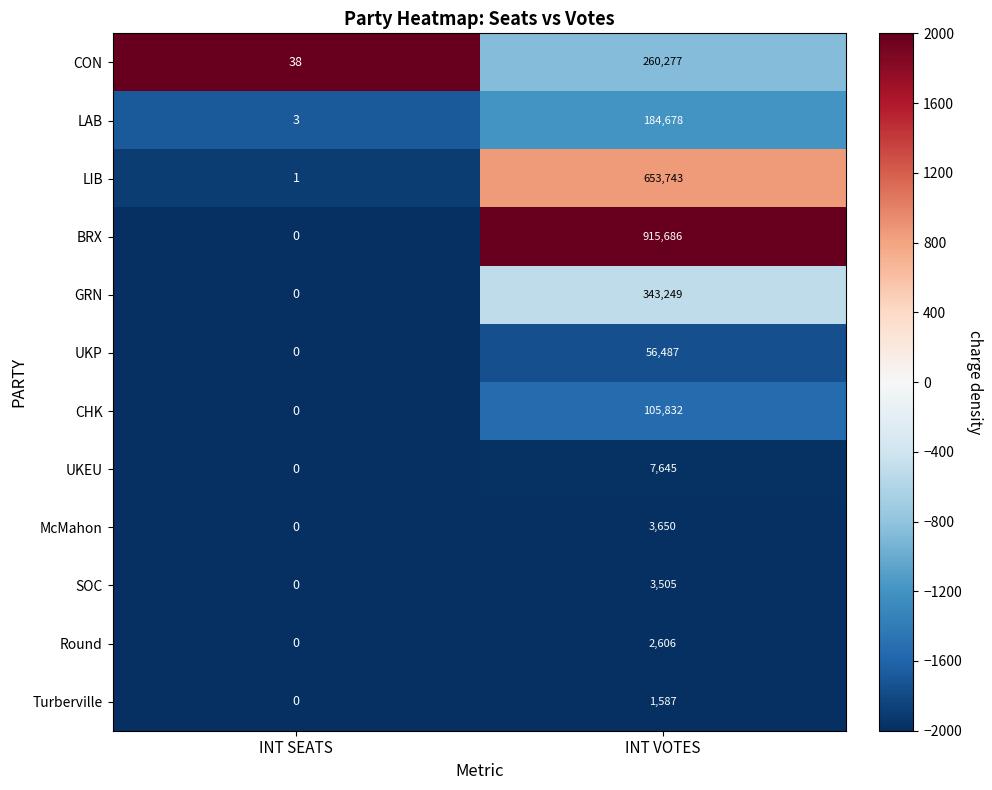

What is the maximum value shown in the chart?

915686